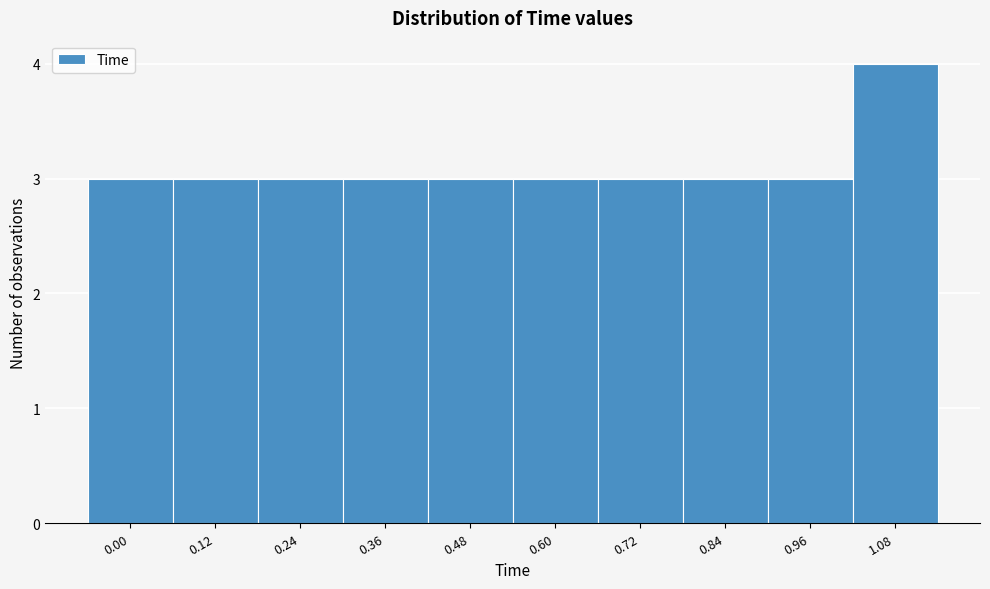

Reading right to left, extract all data points from this chart.

1.08=4	0.96=3	0.84=3	0.72=3	0.60=3	0.48=3	0.36=3	0.24=3	0.12=3	0.00=3